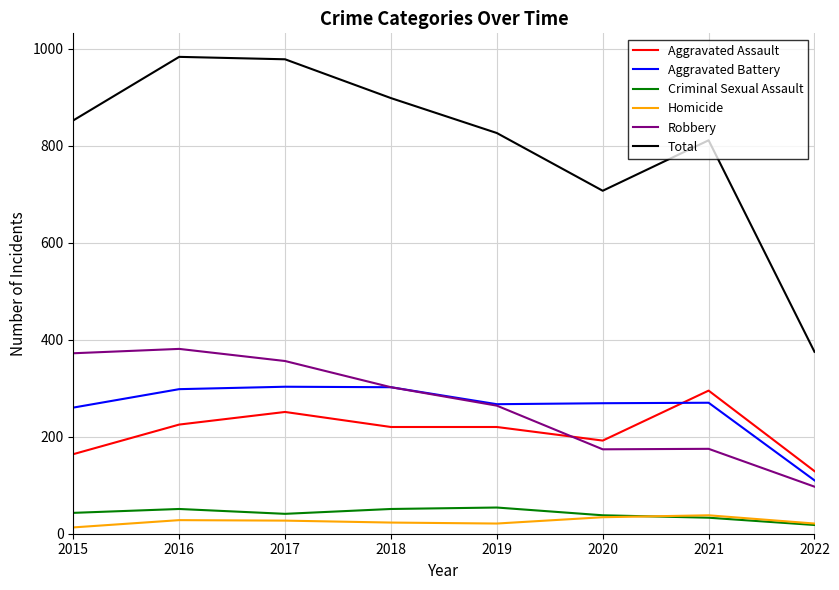

What is the total value across all series at 2016?

1966